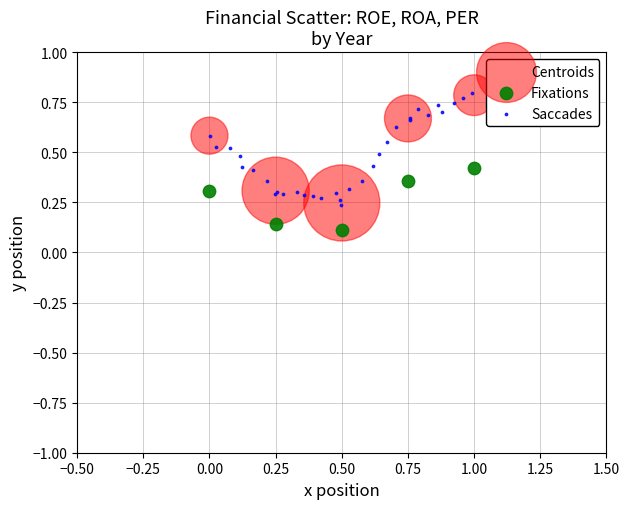

Which series reaches the minimum Y coordinate?

Fixations